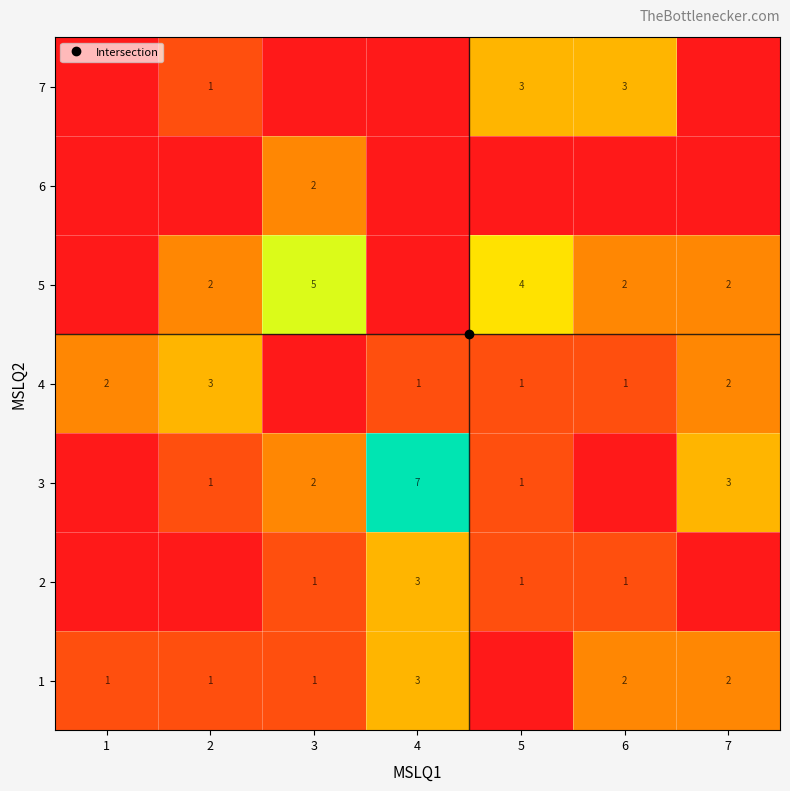

What is the difference between the 2 values at 6 and 2?

1